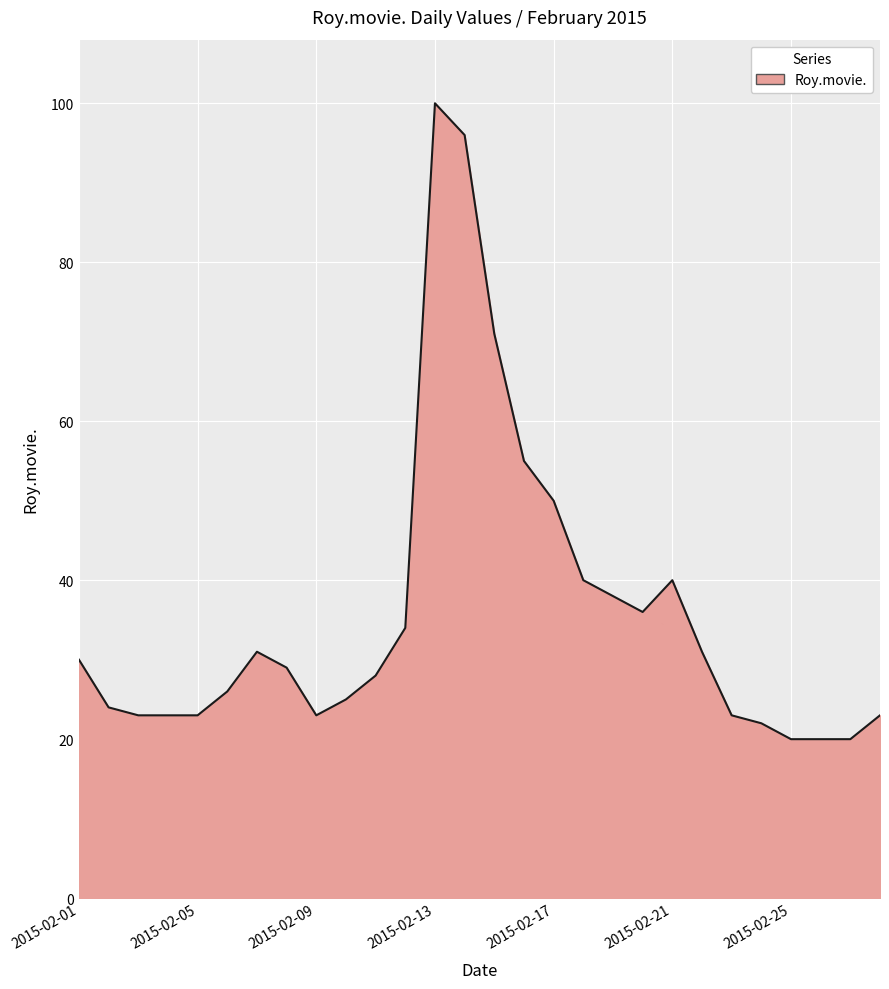

What is the minimum value shown in the chart?

20